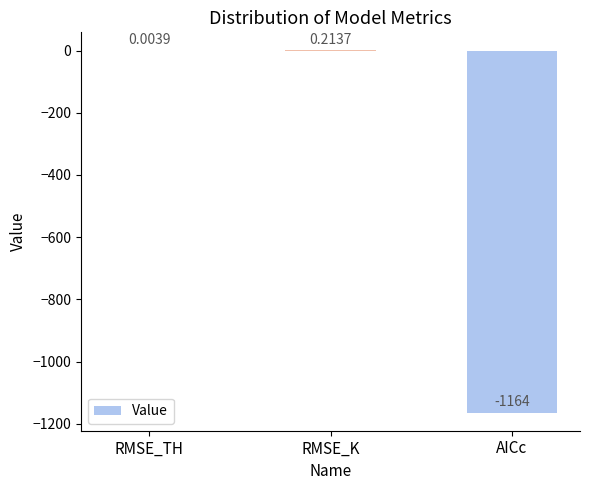

Which has a higher value, RMSE_K or RMSE_TH?

RMSE_K